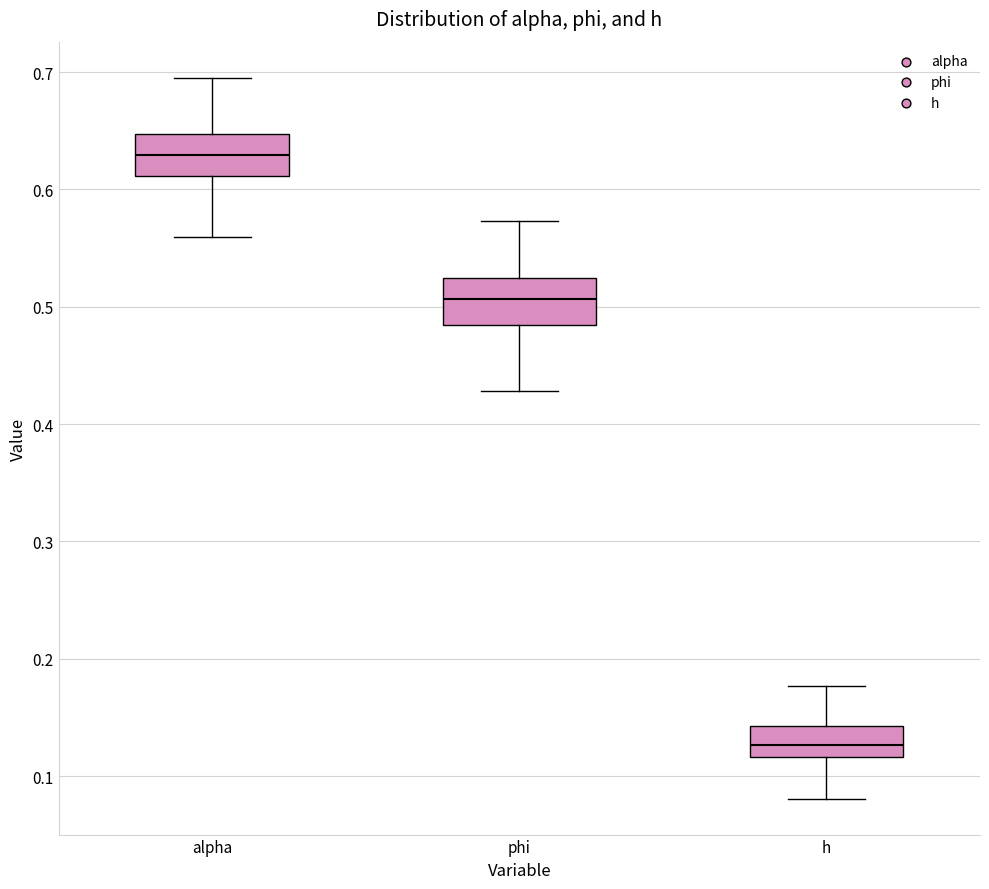

Which box has the lowest median line?

h